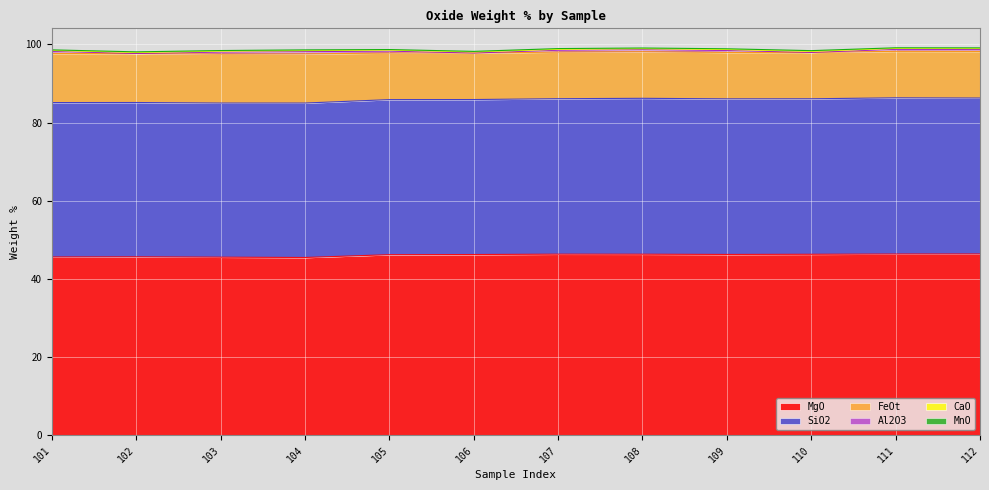

What are all the series names shown in the legend?

MgO, SiO2, FeOt, Al2O3, CaO, MnO